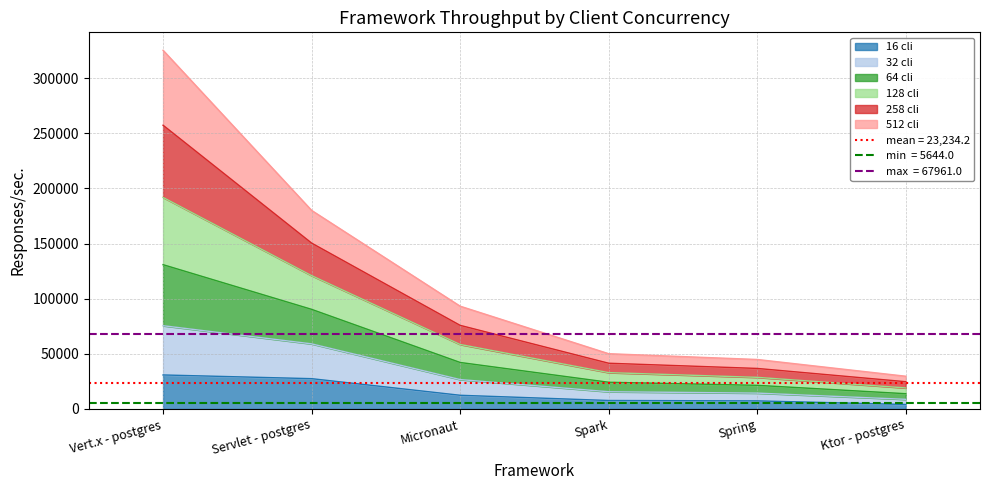

True or false: 16 cli has a value of 7710 at Spark.

True